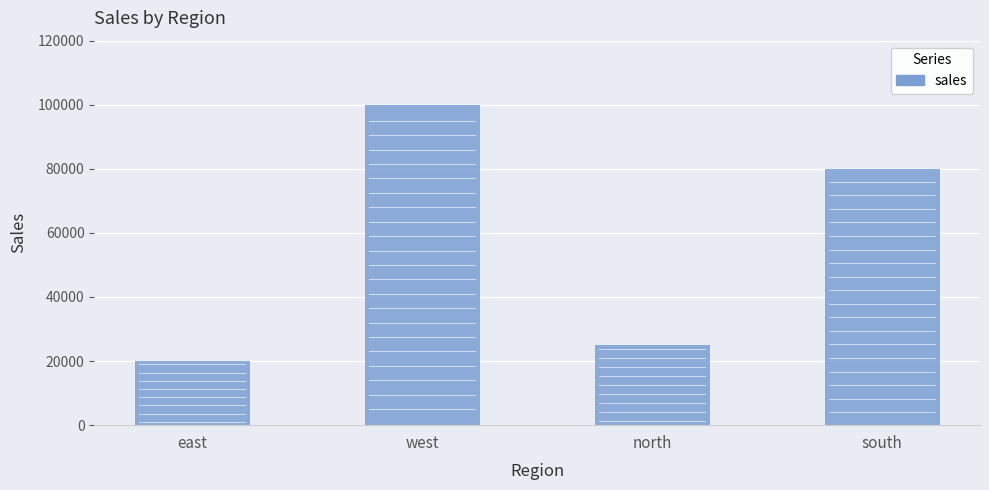

Reading left to right, list all the values displayed in this chart.

east=20000	west=100000	north=25000	south=80000